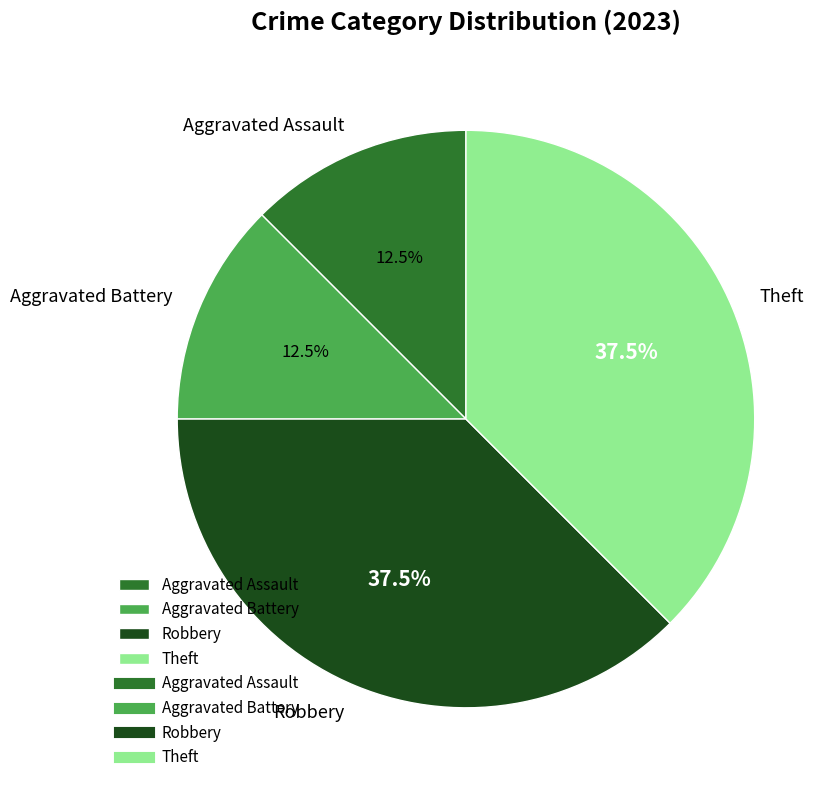

Count the number of slices in the pie.

4